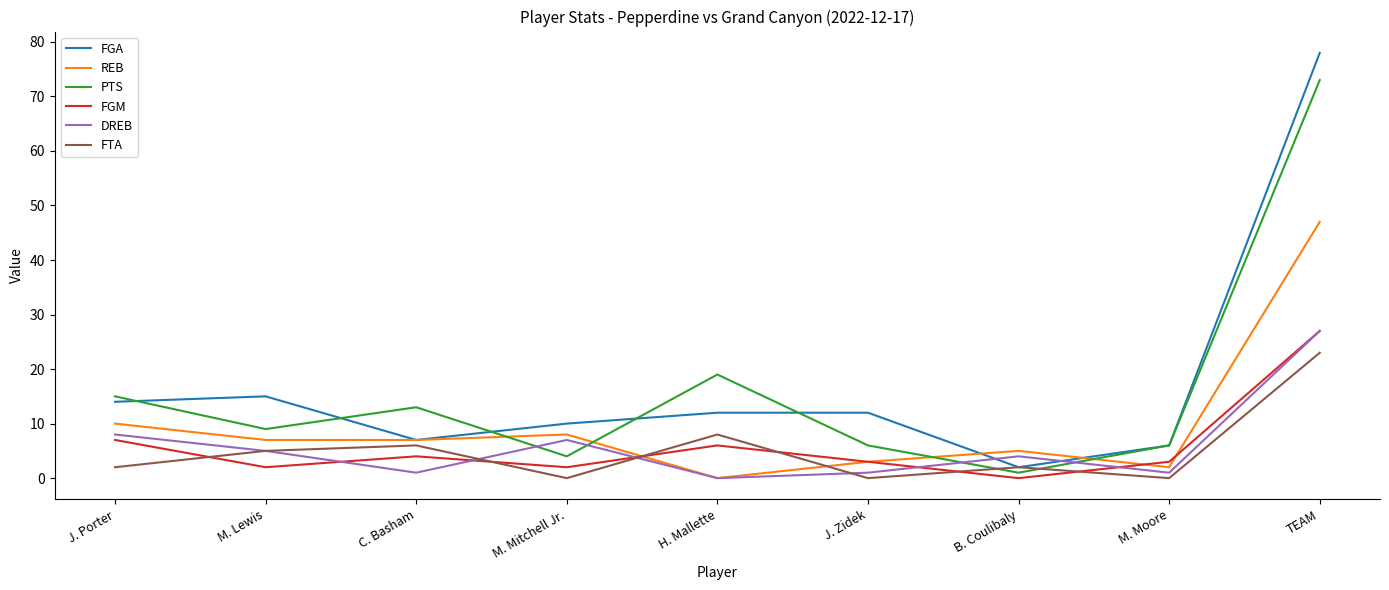

True or false: FGA and PTS intersect in this chart.

True